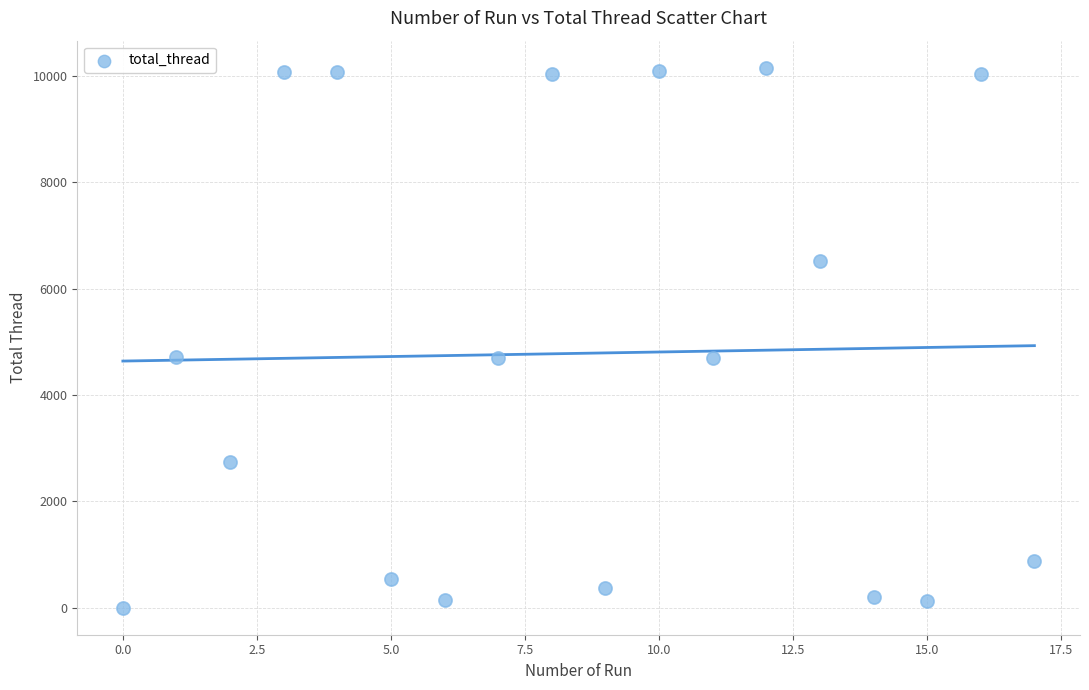

What is the range of Y values (max minus min)?

10156